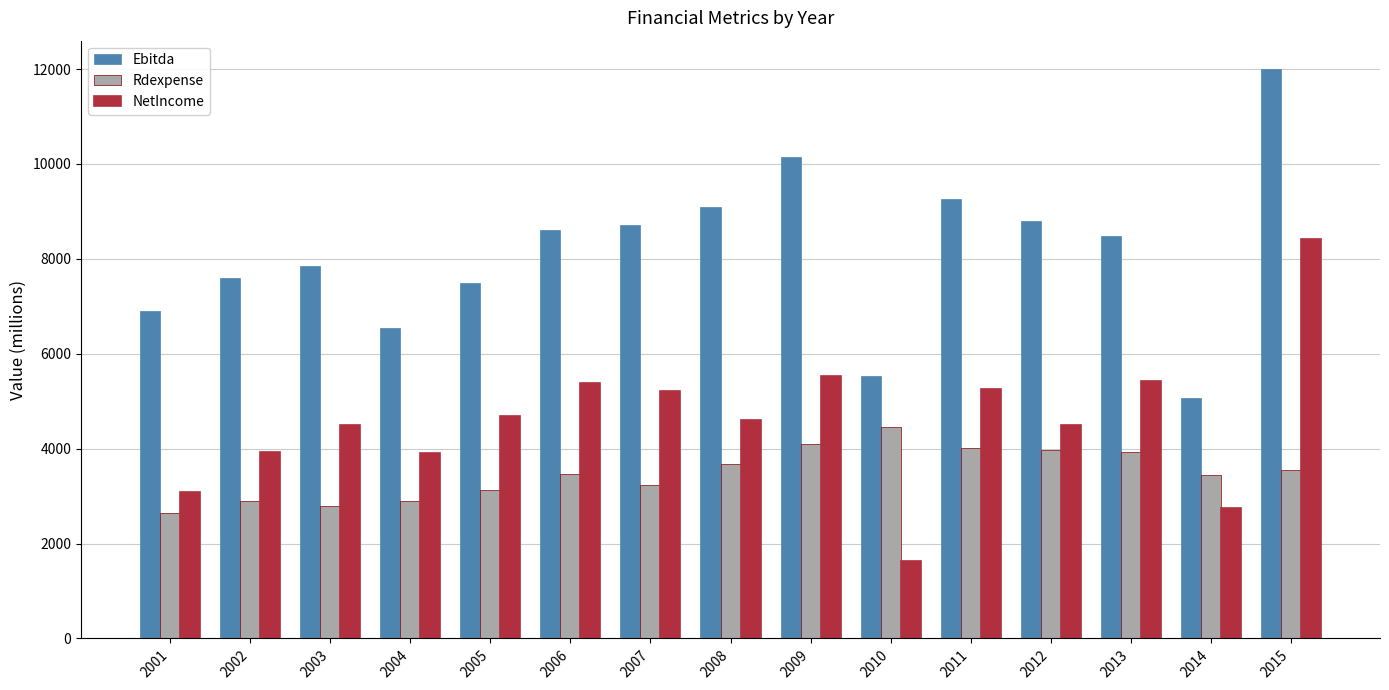

At which category does the chart reach its peak across all series?

2015